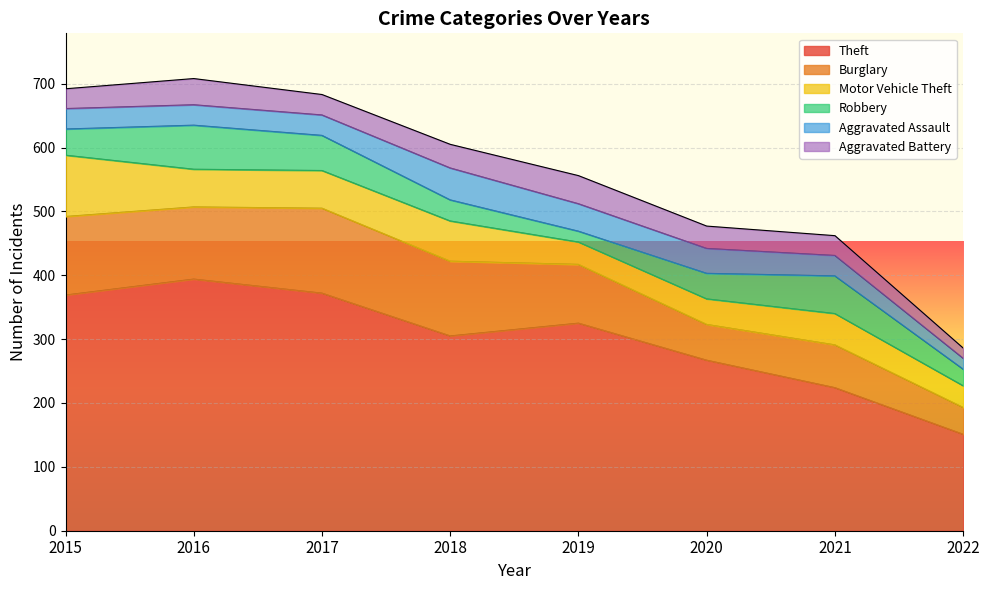

List the labels in order of Burglary value, smallest first.

2022, 2020, 2021, 2019, 2016, 2018, 2015, 2017